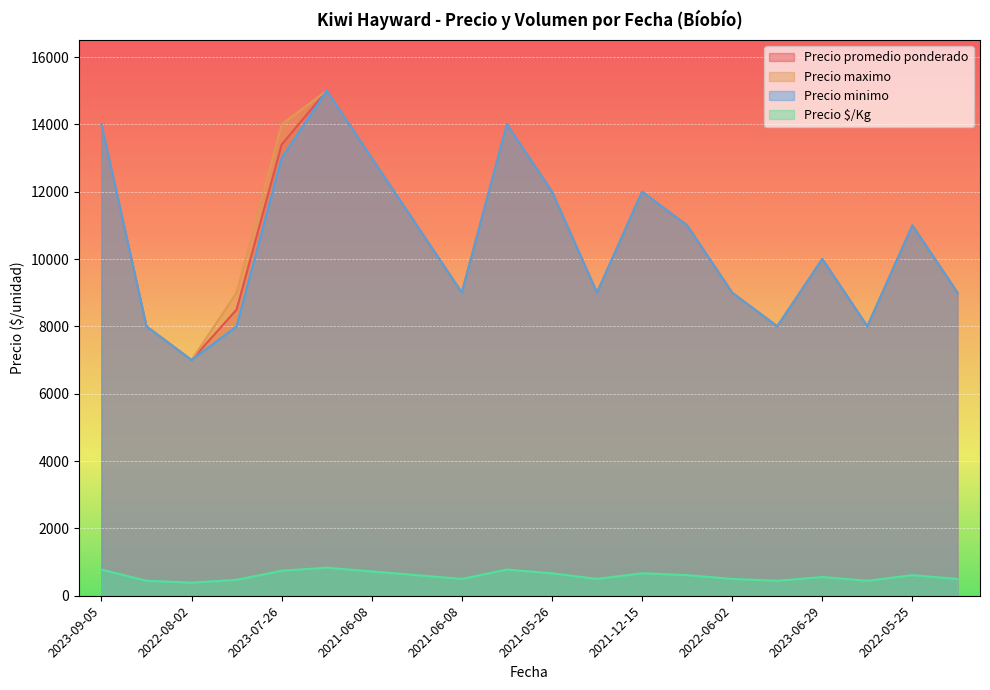

At 2021-05-26, list the series in order from largest to smallest.

Precio promedio ponderado, Precio maximo, Precio minimo, Precio $/Kg